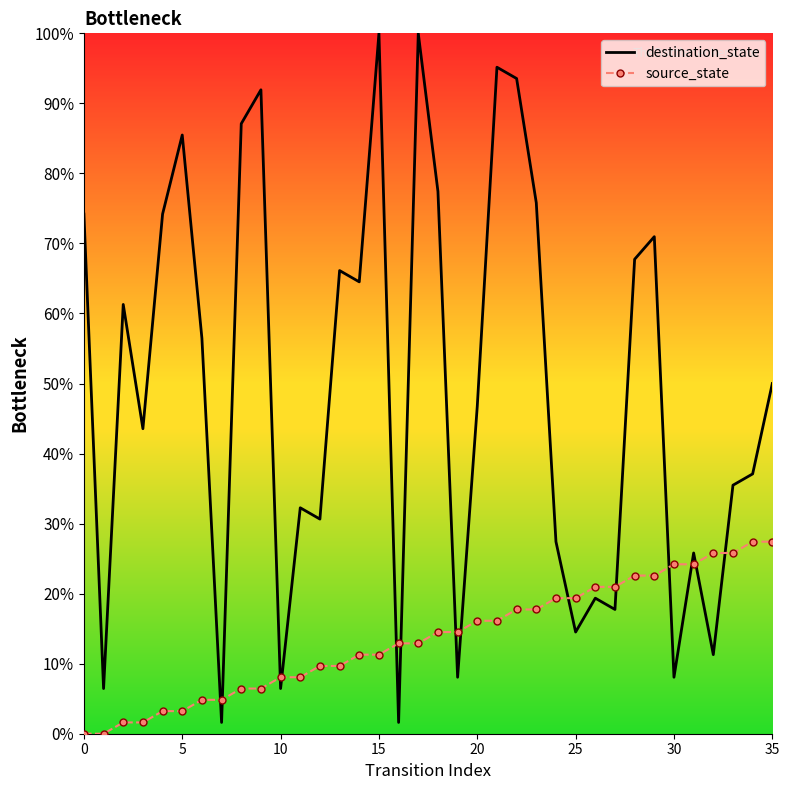

What is the difference between the maximum and minimum values in the source_state series?

27.4